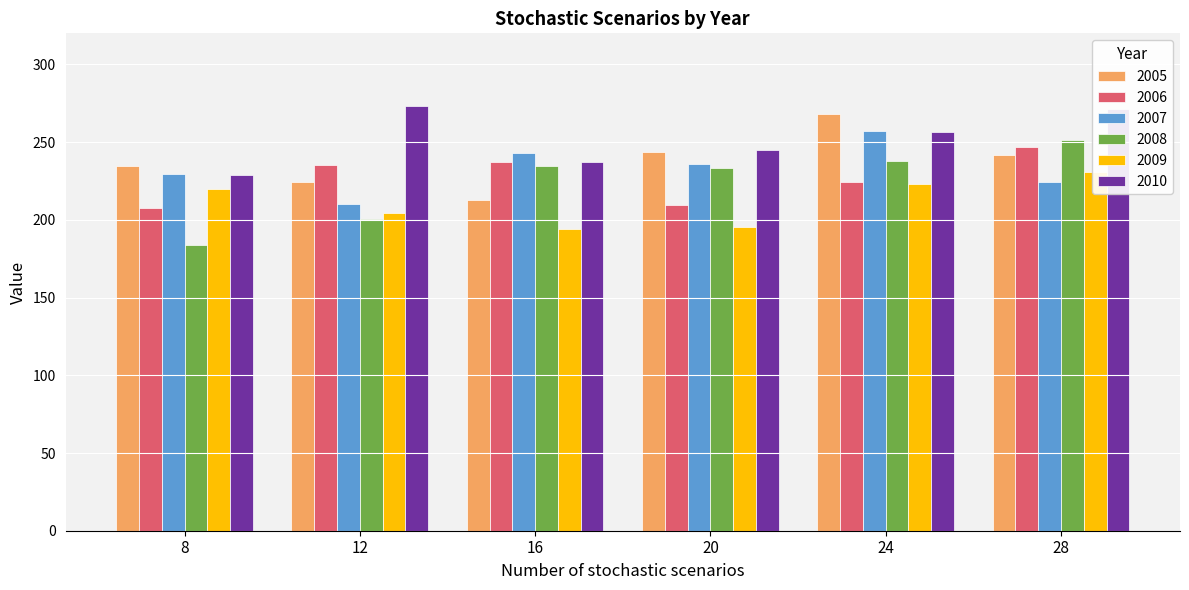

Rank the series at 8 from lowest to highest value.

2008, 2006, 2009, 2010, 2007, 2005